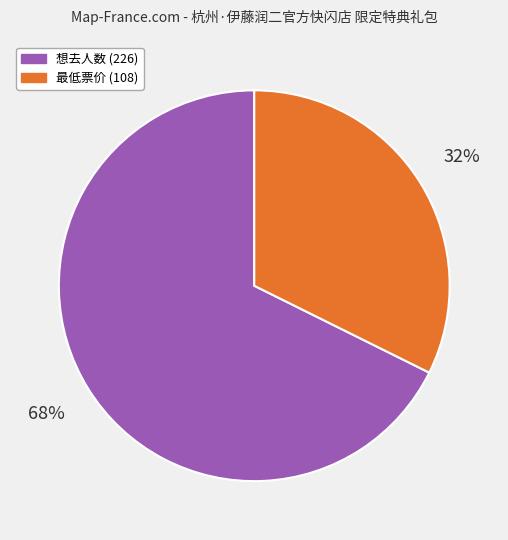

To the nearest percent, what percentage of the pie is 想去人数 (226)?

68%